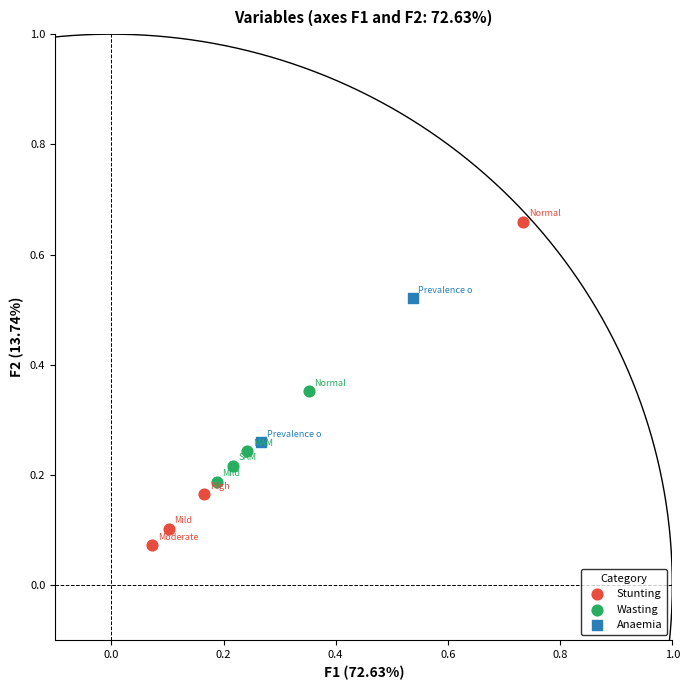

Which series contains the highest Y value?

Stunting